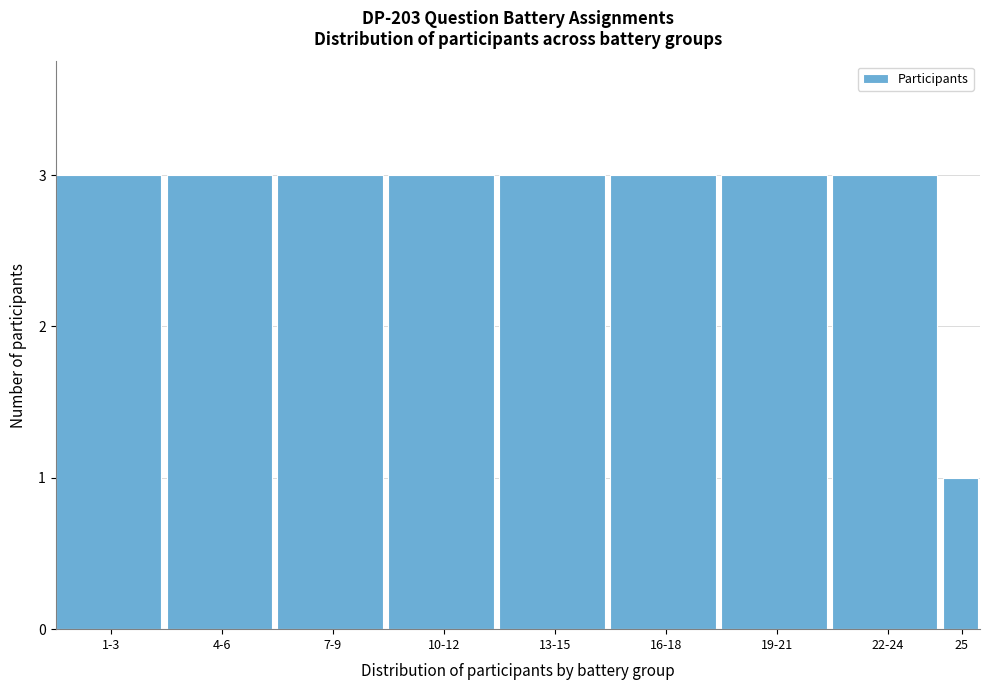

Reading left to right, transcribe all the data shown in this chart.

1-3=3	4-6=3	7-9=3	10-12=3	13-15=3	16-18=3	19-21=3	22-24=3	25=1